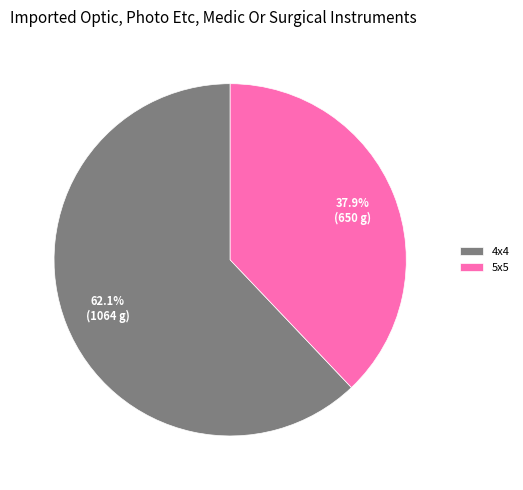

To the nearest percent, what is the average slice percentage?

50%